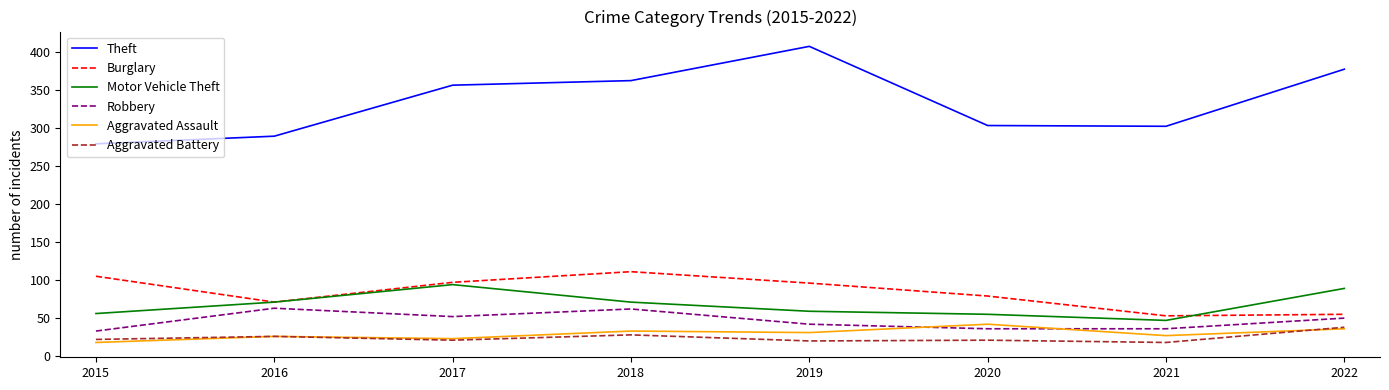

The Robbery series shows 71 at 2017. True or false?

False